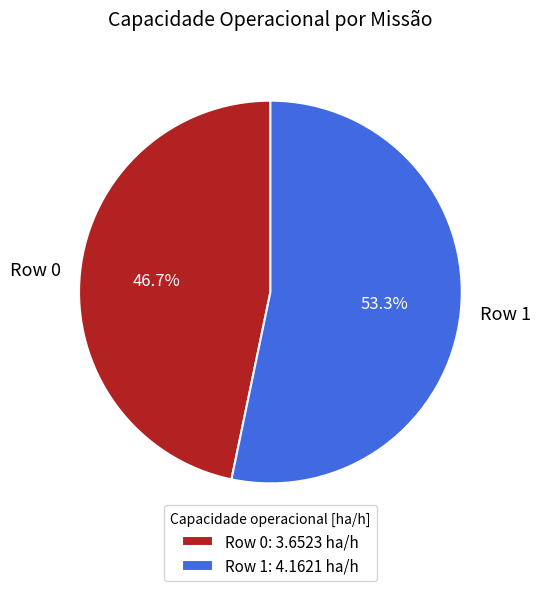

The Row 0 slice represents 33% of the pie. True or false?

False